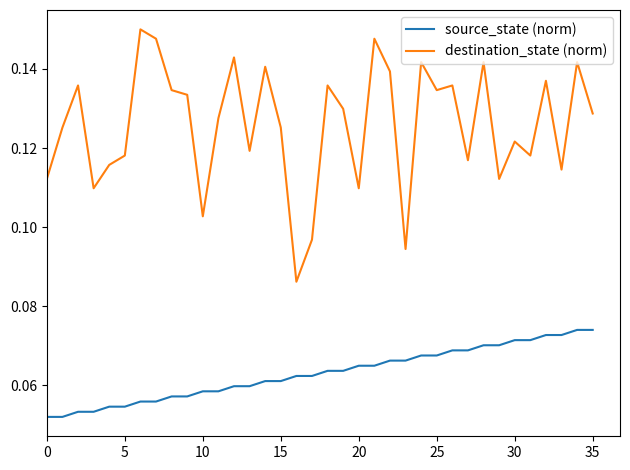

True or false: source_state (norm) and destination_state (norm) cross at least once.

False